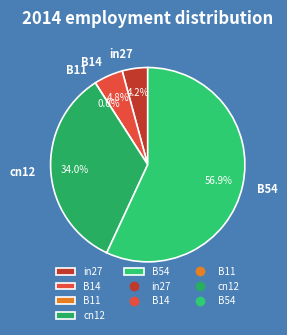

Which slice is the smallest?

B11